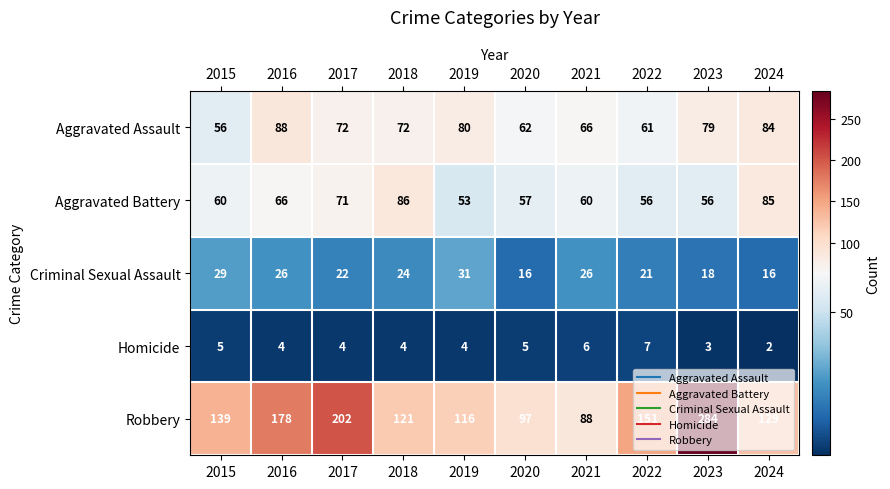

What is the sum of all Aggravated Battery values?

650